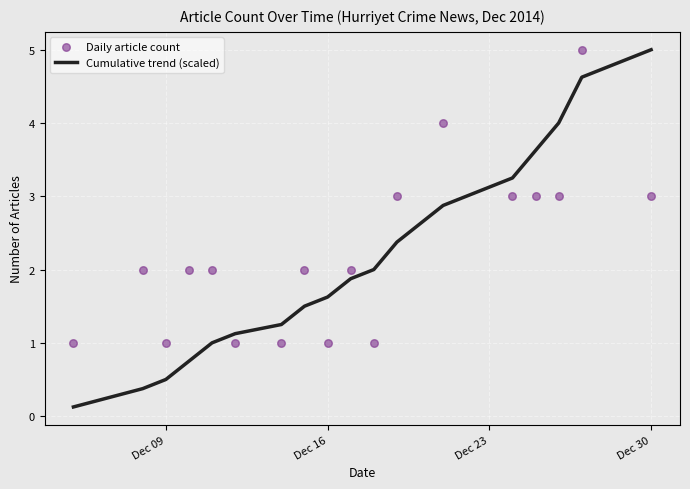

Which series has the widest spread of Y values?

Cumulative trend (scaled)